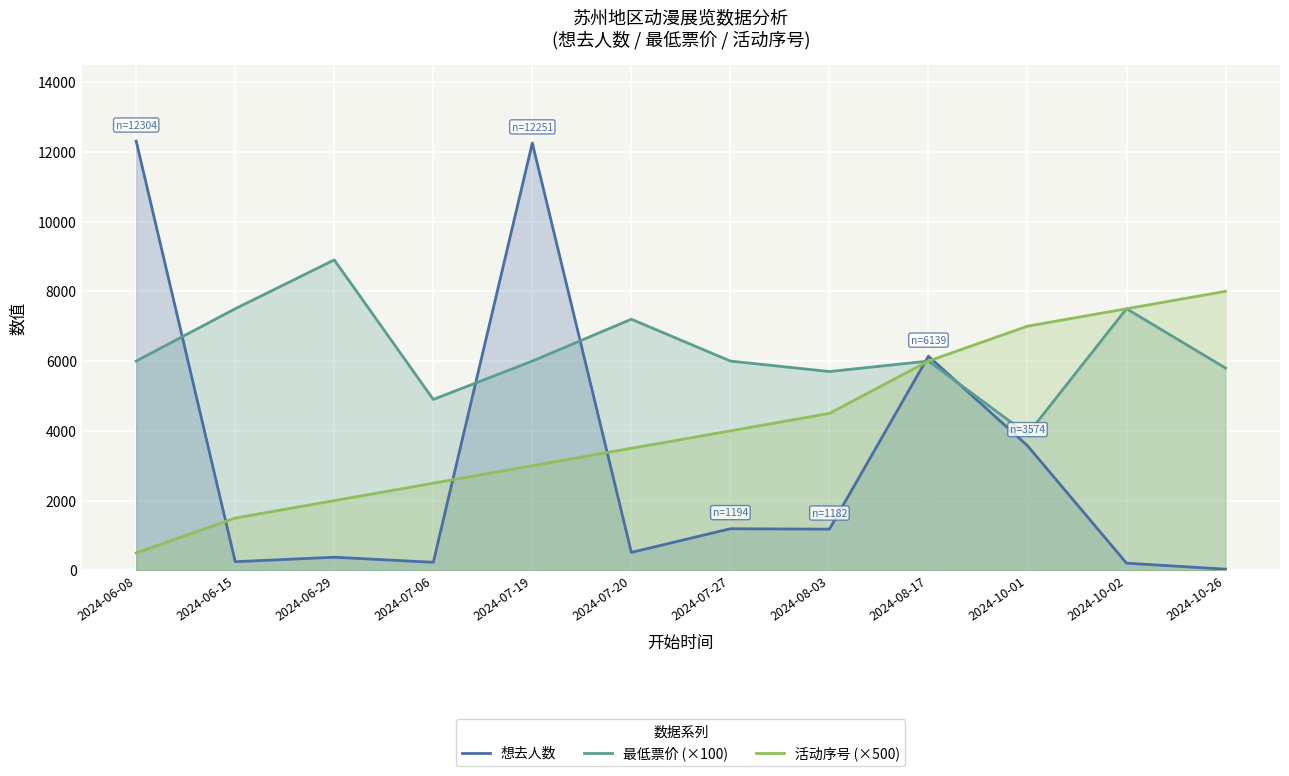

True or false: 活动序号 (×500) and 最低票价 (×100) cross at least once.

False